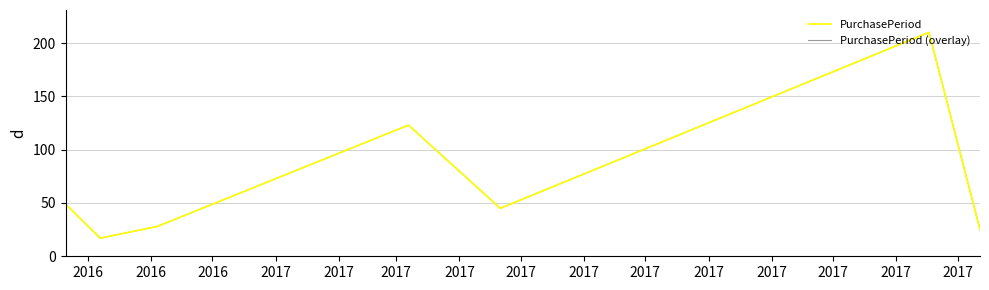

Does the chart have visible grid lines?

Yes